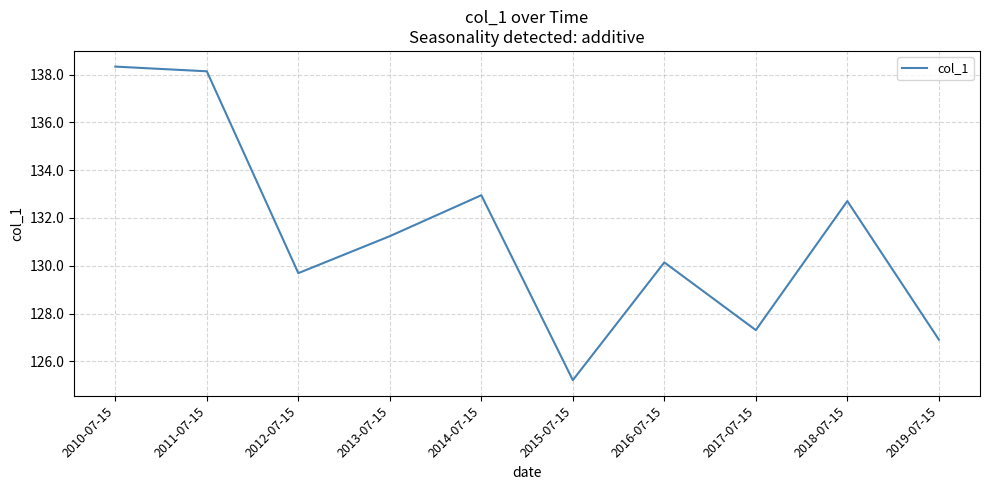

Rank the categories by value from lowest to highest.

2015-07-15, 2019-07-15, 2017-07-15, 2012-07-15, 2016-07-15, 2013-07-15, 2018-07-15, 2014-07-15, 2011-07-15, 2010-07-15